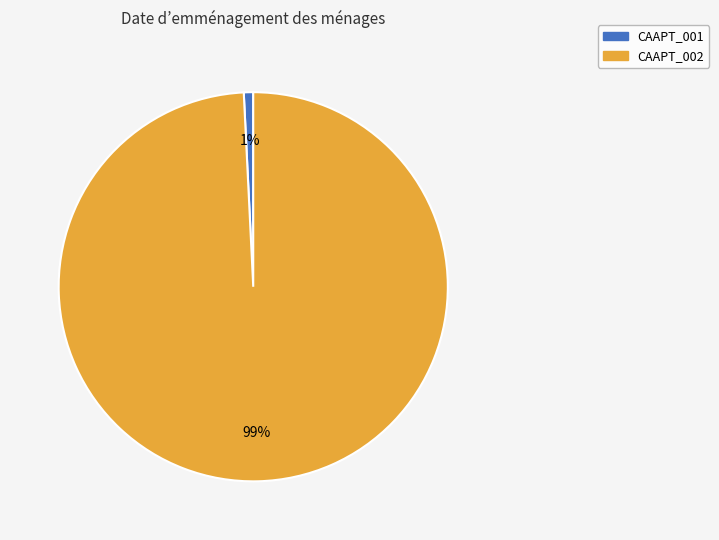

Rank the categories by value from lowest to highest.

CAAPT_001, CAAPT_002